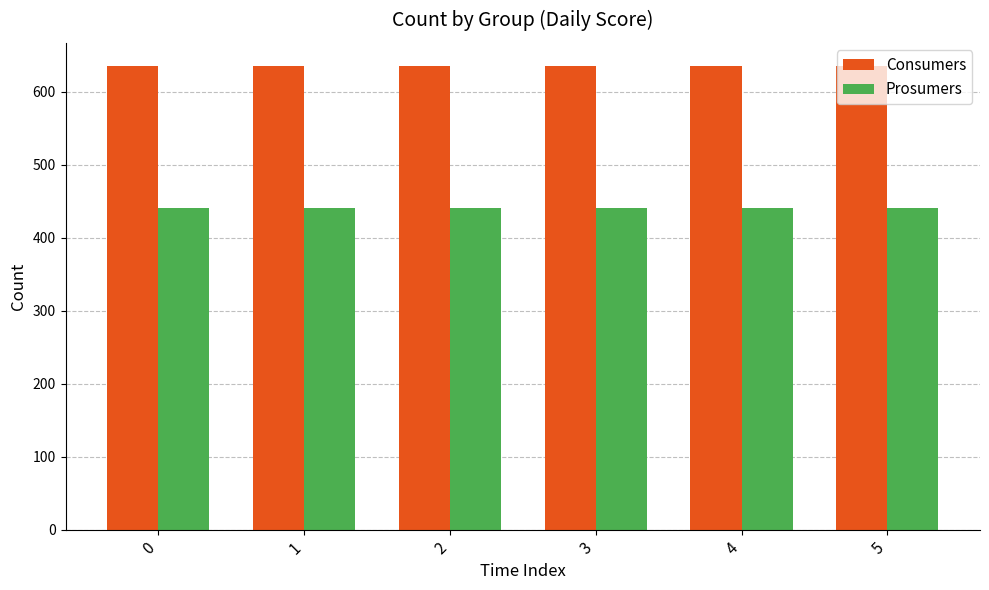

How many bars are there in each group?

2